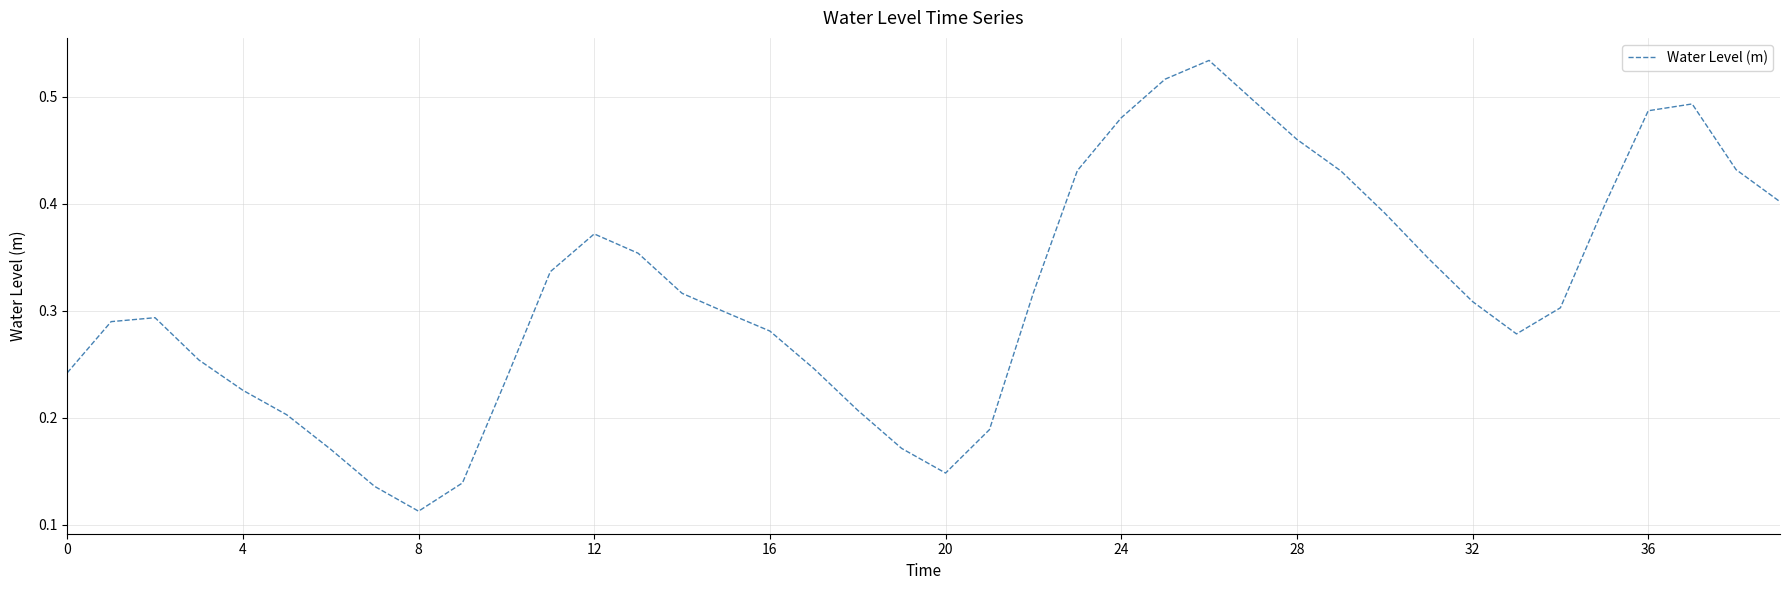

What is the value of the 40th point from the left?

0.4